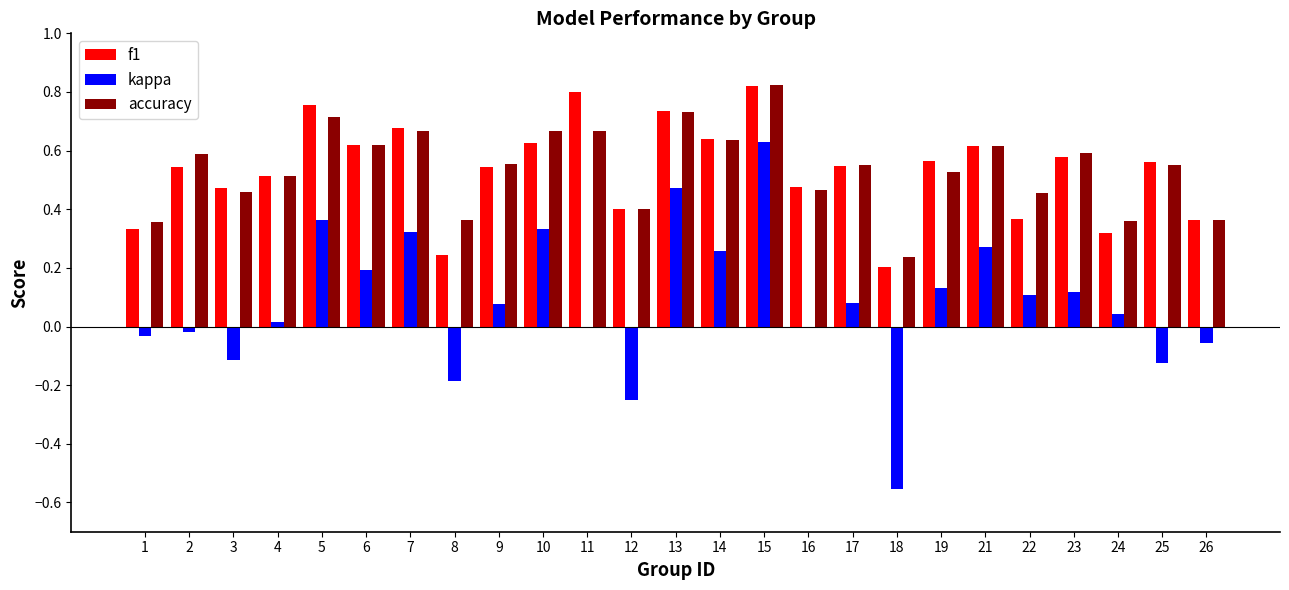

At which category is the sum across all series the highest?

15